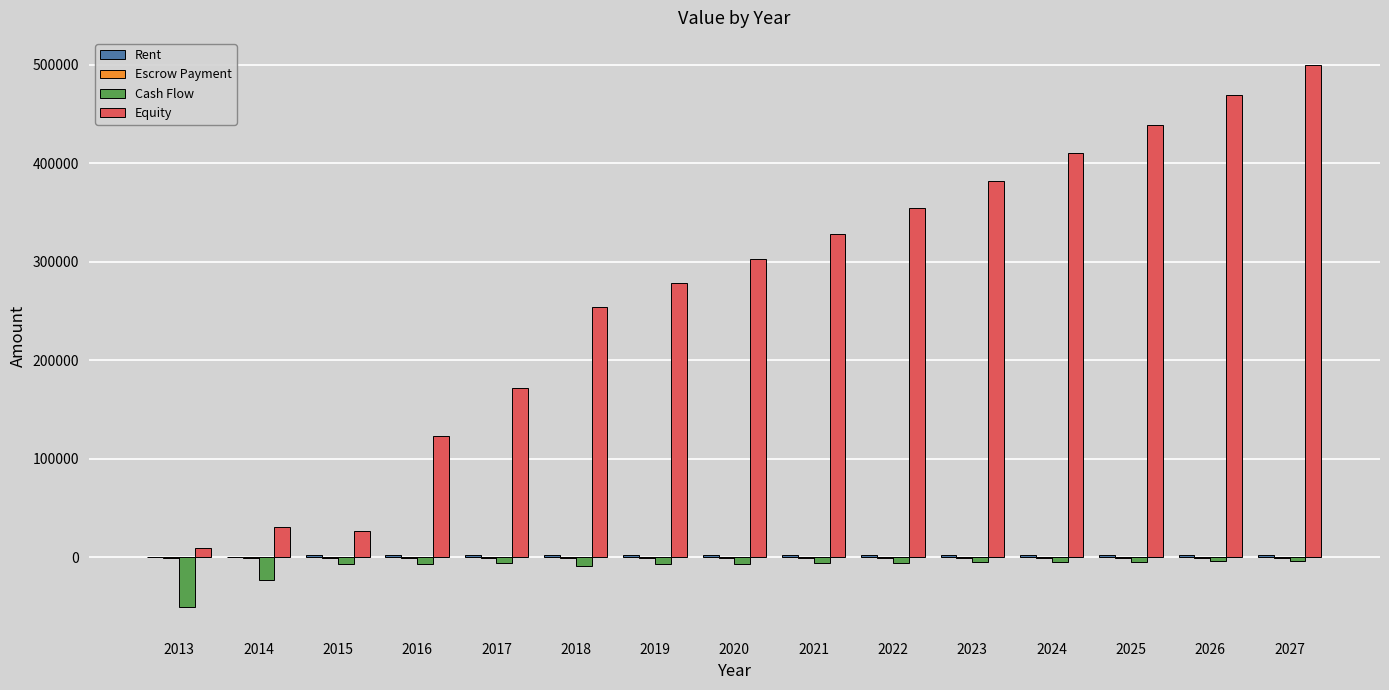

Which series changed the most between 2013 and 2021?

Equity